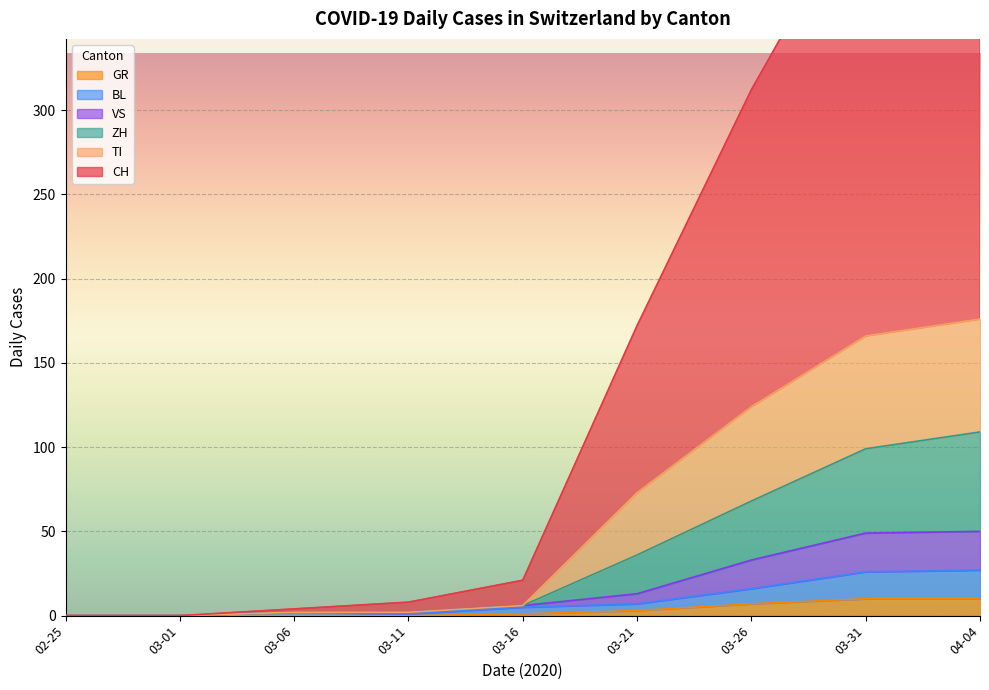

The value of GR at 03-26 is 7. True or false?

True